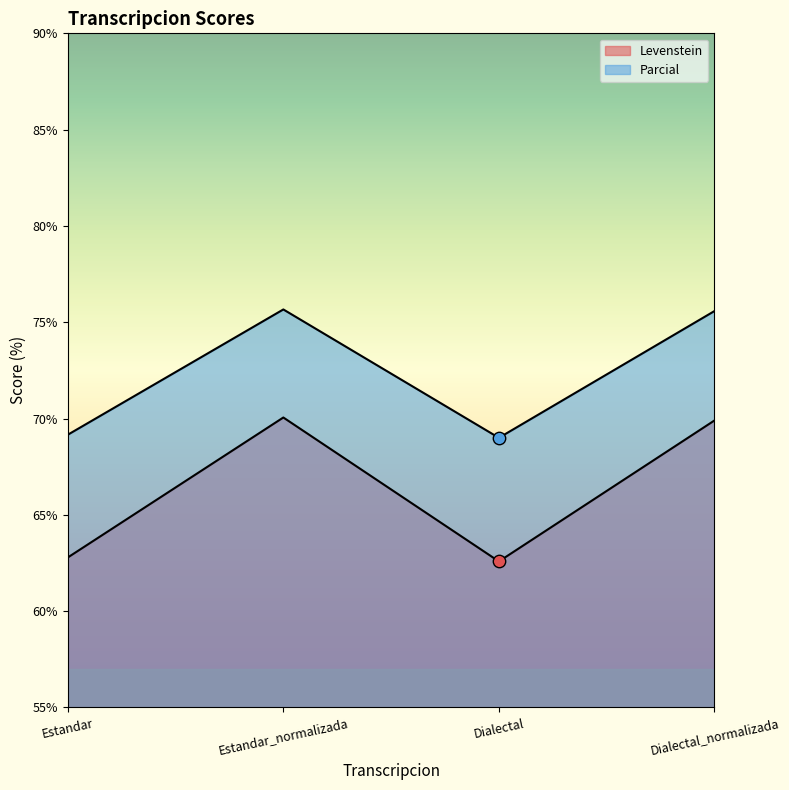

Is the value of Levenstein at Estandar greater than the value of Parcial at Estandar_normalizada?

No